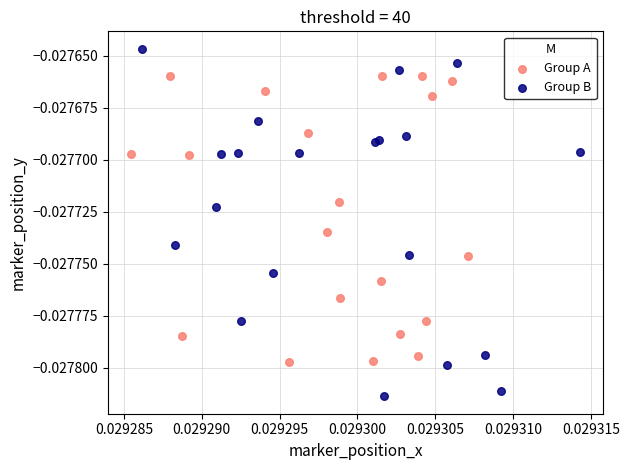

Which series reaches the maximum Y coordinate?

Group B